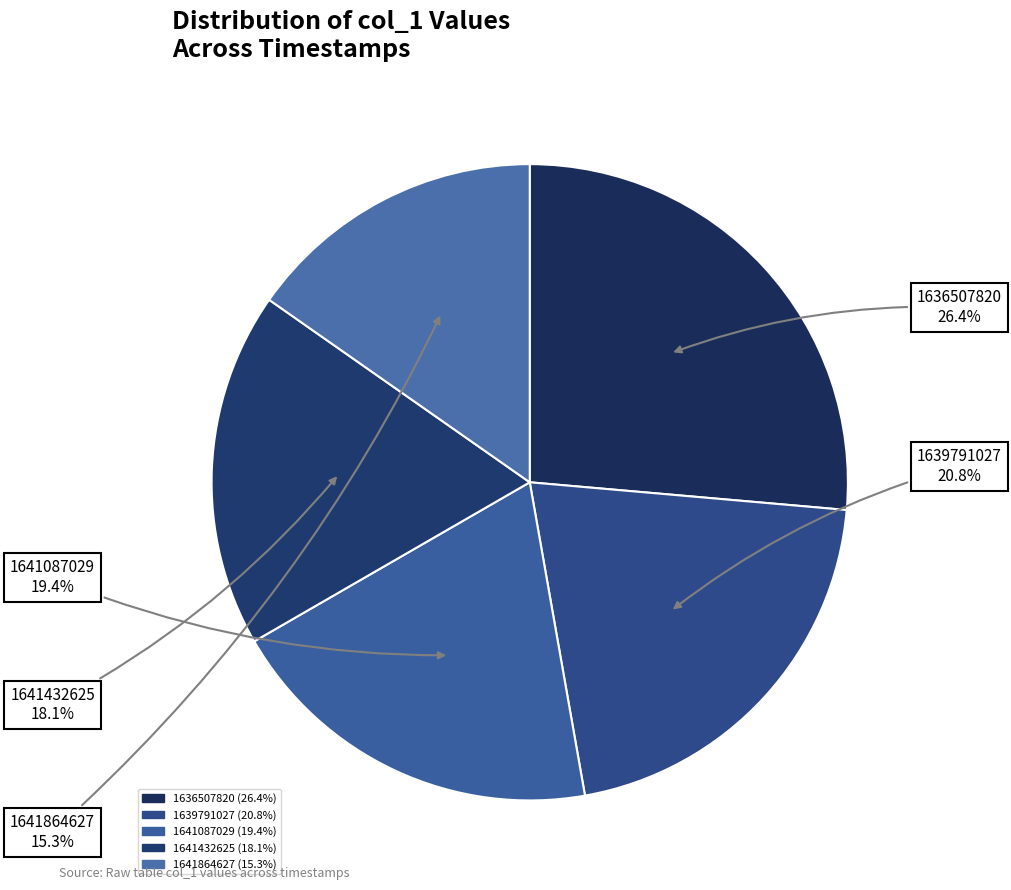

How many slices are in this pie chart?

5